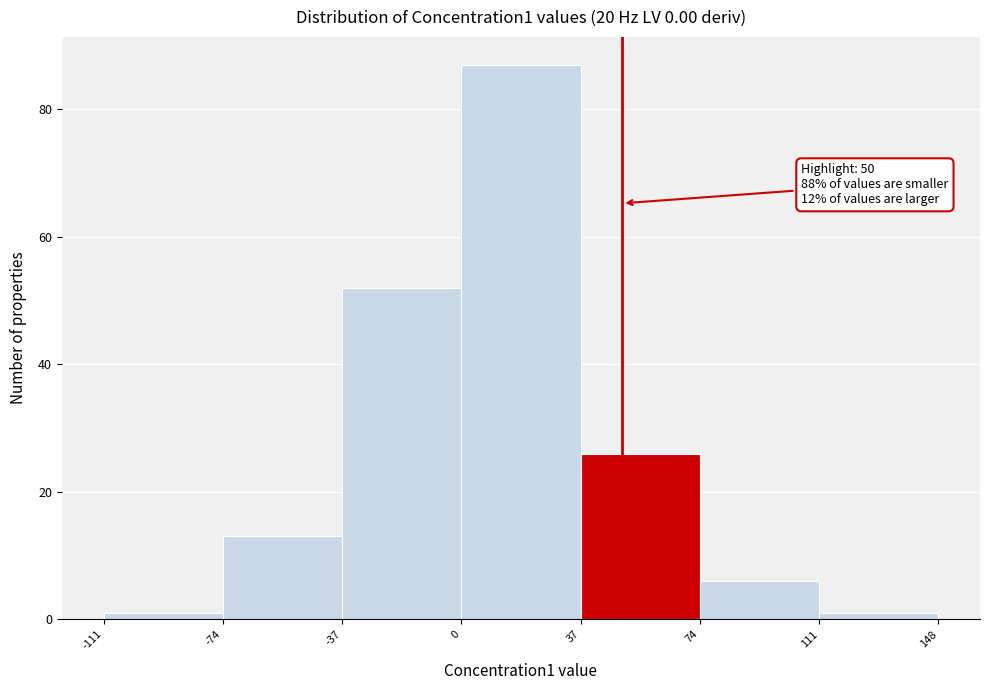

Which range on the x-axis has the tallest bar?

0 to 37